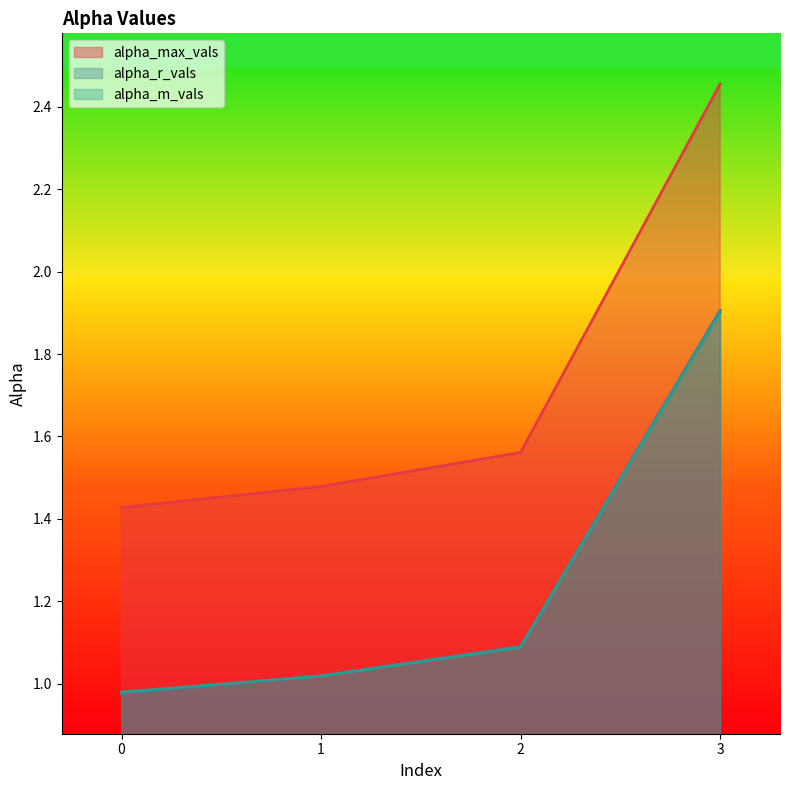

At which label does alpha_m_vals first exceed 1?

1